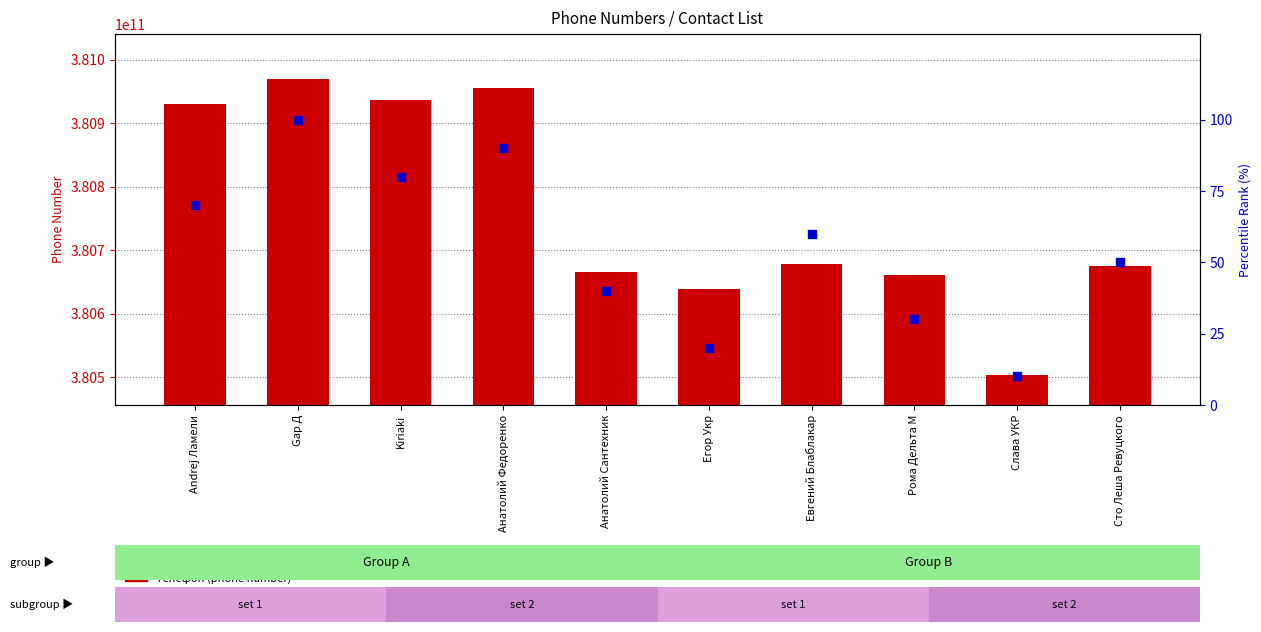

Is the value of Телефон at Kiriaki greater than the value of percentile rank within the sample at Слава УКР?

Yes